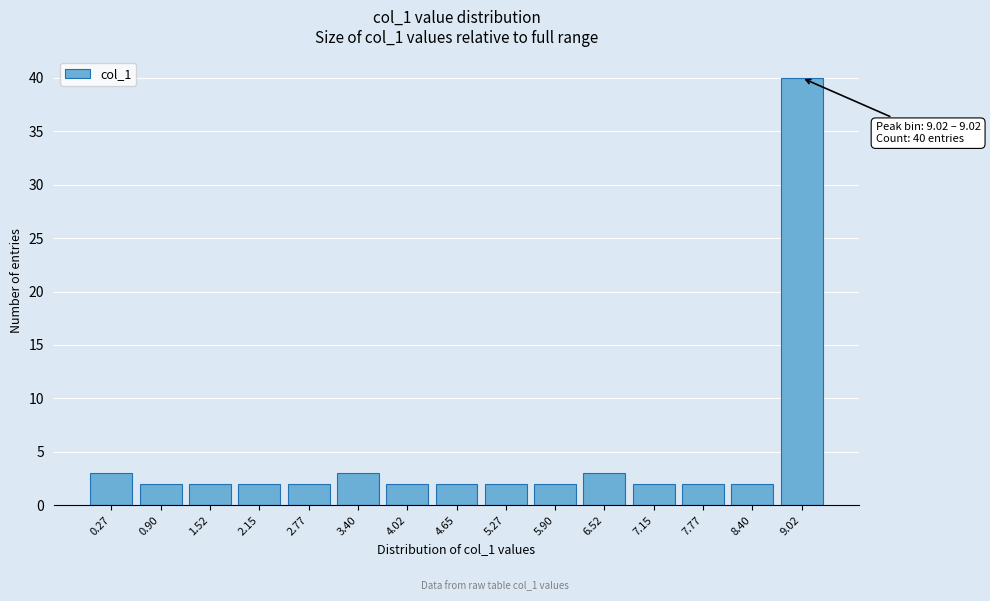

Reading left to right, what are all the values shown in this chart?

0.27=3	0.90=2	1.52=2	2.15=2	2.77=2	3.40=3	4.02=2	4.65=2	5.27=2	5.90=2	6.52=3	7.15=2	7.77=2	8.40=2	9.02=40